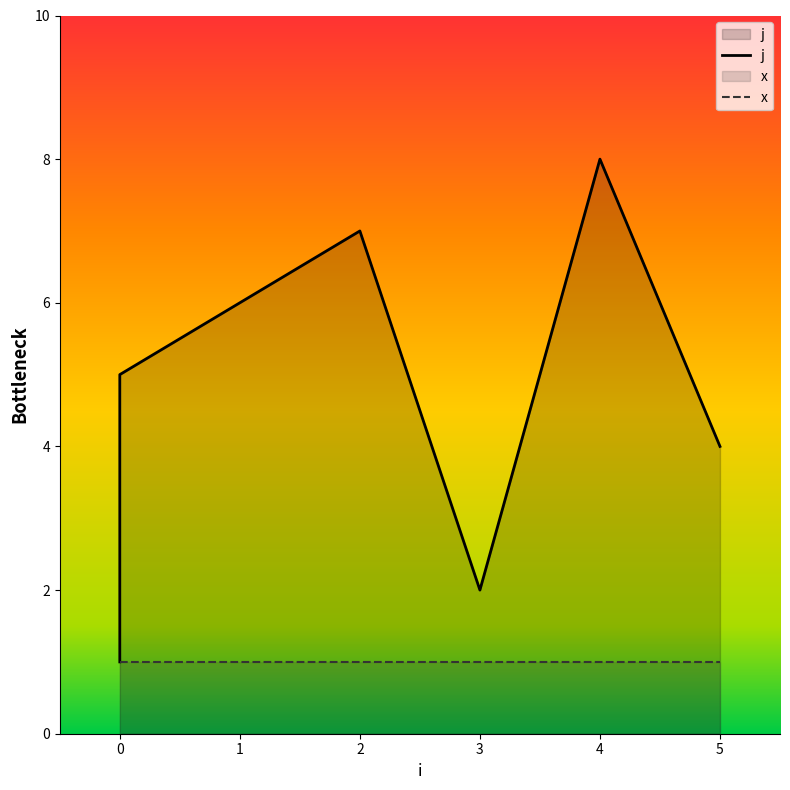

Which label corresponds to the largest value in the chart?

4